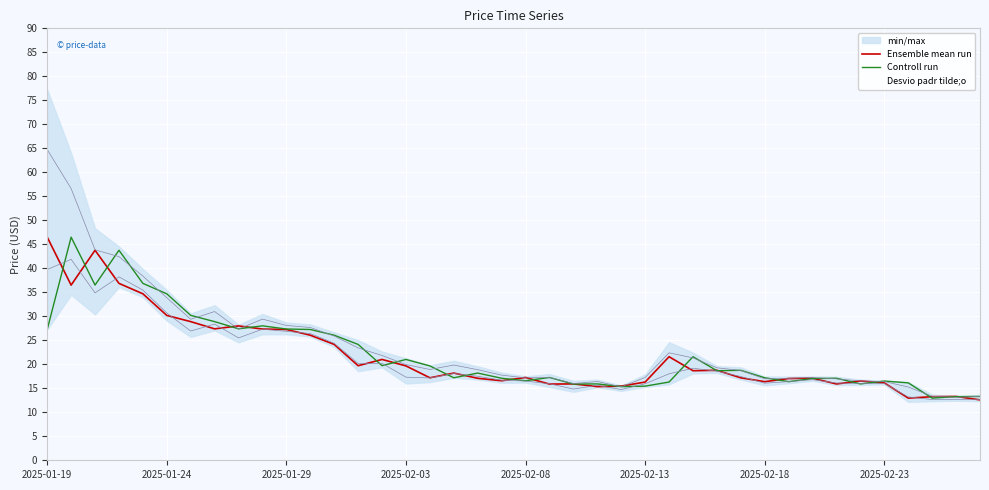

What is the highest value of the Ensemble mean run series?

46.5